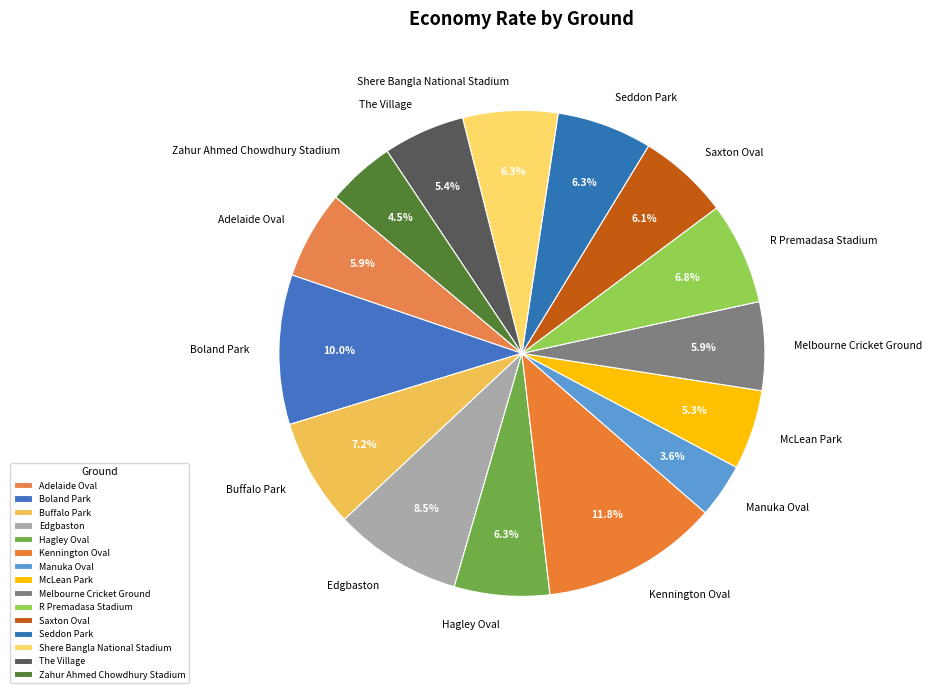

Count the number of slices in the pie.

15